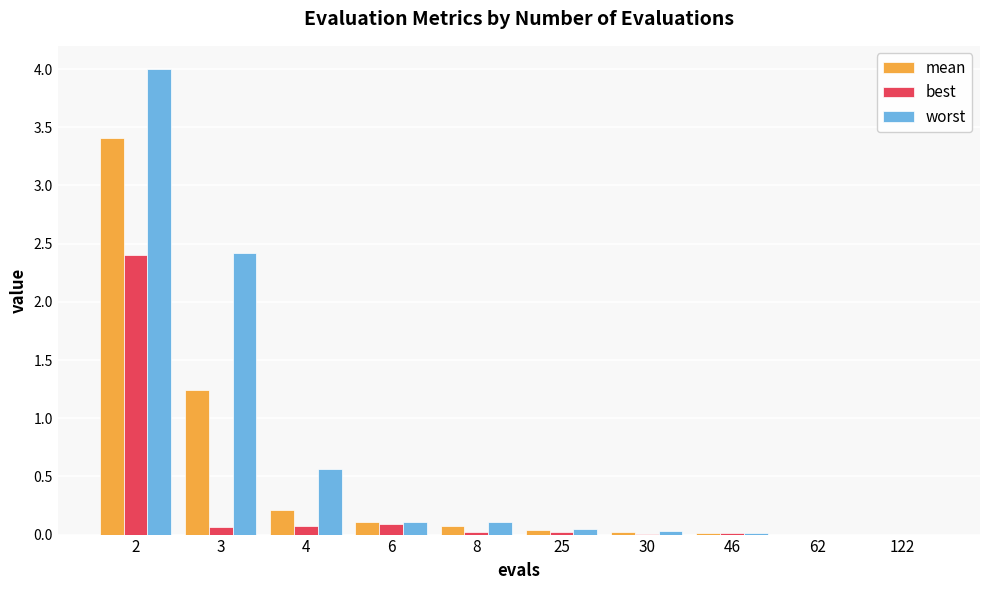

What is the highest value of the worst series?

4.0